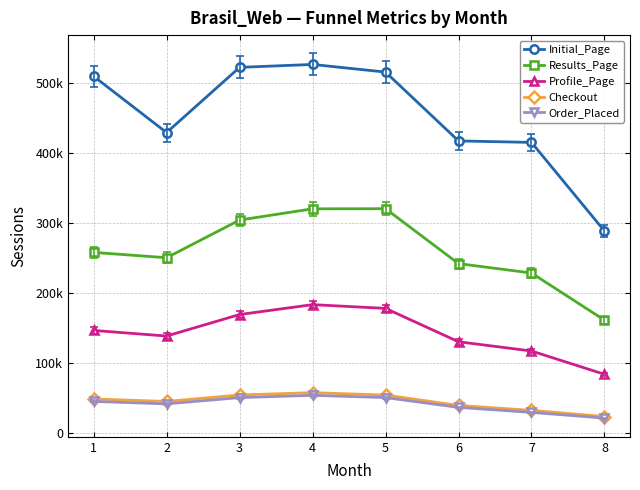

Which series has the largest range (max minus min)?

Initial_Page